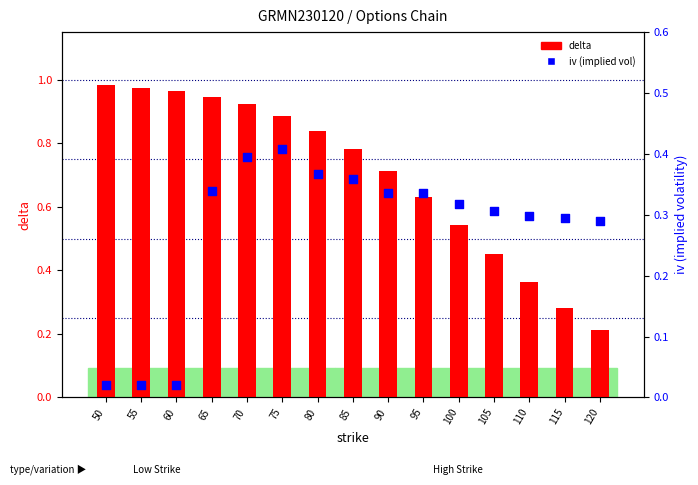

What is the total value across all series at 120?

0.5